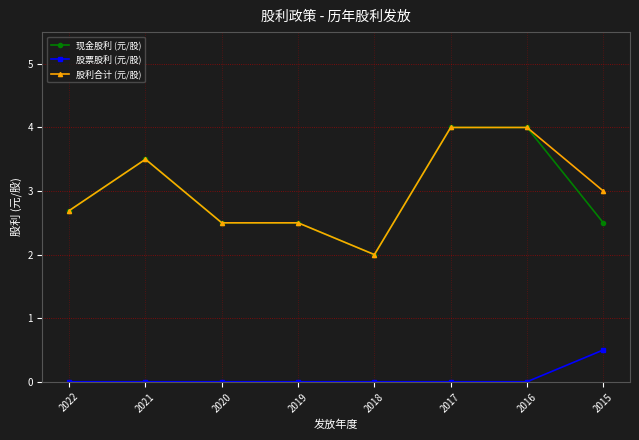

What is the maximum value for 股利合计 (元/股)?

4.0